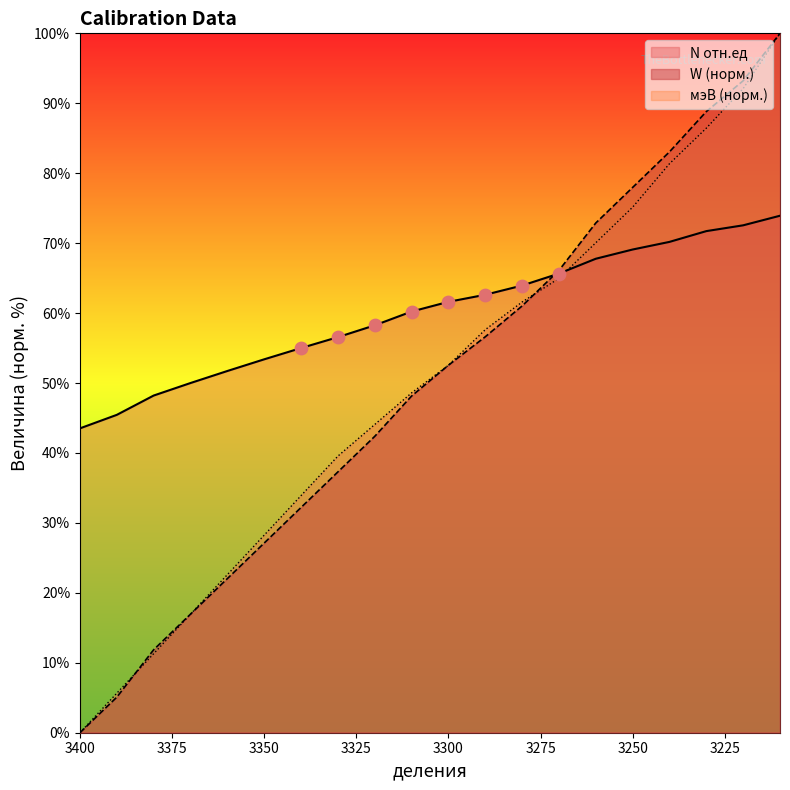

At how many categories does at least one series exceed 61?

10